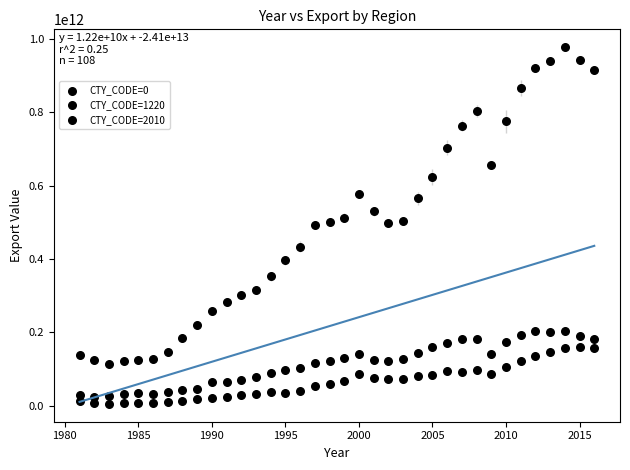

Count the number of points in this scatter plot.

108